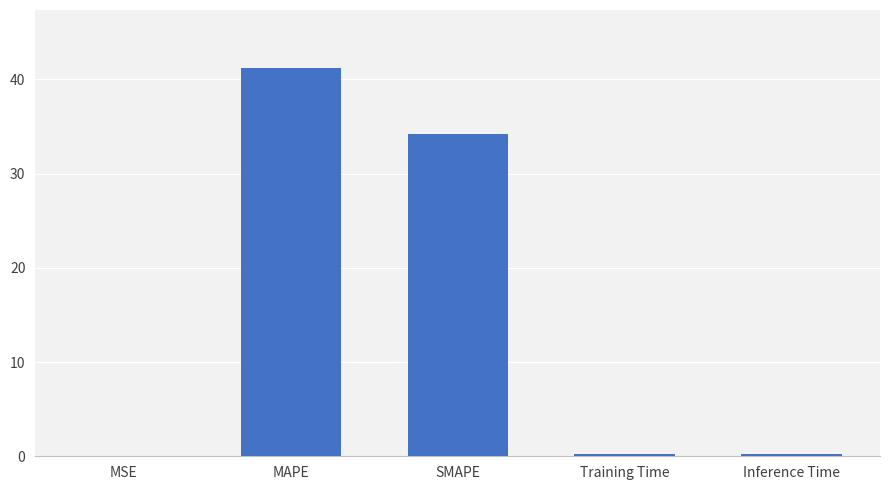

The value at MAPE is 41.2. True or false?

True